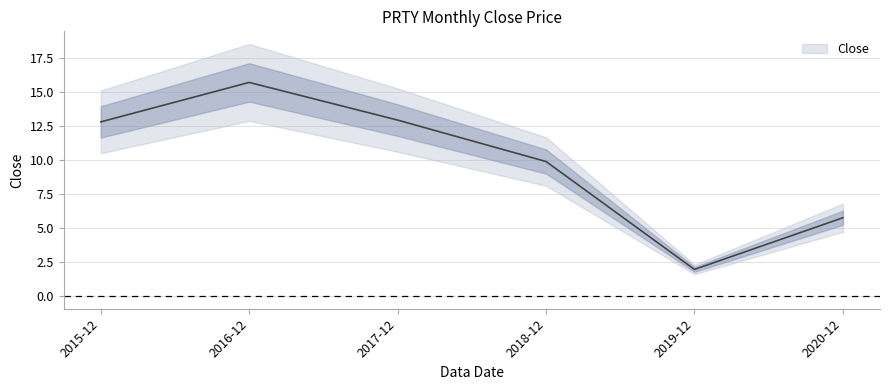

Is it true that the value at 2017-12 is 12.9?

True